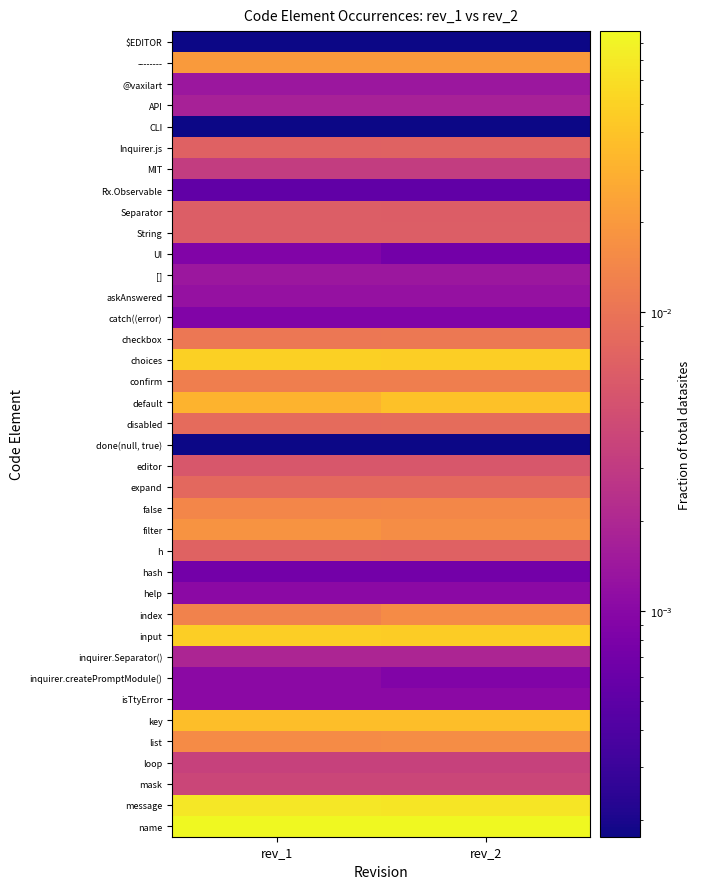

Reading left to right, extract all data points from this chart.

$EDITOR: rev_1=0.0	rev_2=0.0
--------: rev_1=0.0	rev_2=0.0
@vaxilart: rev_1=0.0	rev_2=0.0
API: rev_1=0.0	rev_2=0.0
CLI: rev_1=0.0	rev_2=0.0
Inquirer.js: rev_1=0.0	rev_2=0.0
MIT: rev_1=0.0	rev_2=0.0
Rx.Observable: rev_1=0.0	rev_2=0.0
Separator: rev_1=0.0	rev_2=0.0
String: rev_1=0.0	rev_2=0.0
UI: rev_1=0.0	rev_2=0.0
[]: rev_1=0.0	rev_2=0.0
askAnswered: rev_1=0.0	rev_2=0.0
catch((error): rev_1=0.0	rev_2=0.0
checkbox: rev_1=0.0	rev_2=0.0
choices: rev_1=0.0	rev_2=0.0
confirm: rev_1=0.0	rev_2=0.0
default: rev_1=0.0	rev_2=0.0
disabled: rev_1=0.0	rev_2=0.0
done(null, true): rev_1=0.0	rev_2=0.0
editor: rev_1=0.0	rev_2=0.0
expand: rev_1=0.0	rev_2=0.0
false: rev_1=0.0	rev_2=0.0
filter: rev_1=0.0	rev_2=0.0
h: rev_1=0.0	rev_2=0.0
hash: rev_1=0.0	rev_2=0.0
help: rev_1=0.0	rev_2=0.0
index: rev_1=0.0	rev_2=0.0
input: rev_1=0.0	rev_2=0.0
inquirer.Separator(): rev_1=0.0	rev_2=0.0
inquirer.createPromptModule(): rev_1=0.0	rev_2=0.0
isTtyError: rev_1=0.0	rev_2=0.0
key: rev_1=0.0	rev_2=0.0
list: rev_1=0.0	rev_2=0.0
loop: rev_1=0.0	rev_2=0.0
mask: rev_1=0.0	rev_2=0.0
message: rev_1=0.1	rev_2=0.1
name: rev_1=0.1	rev_2=0.1